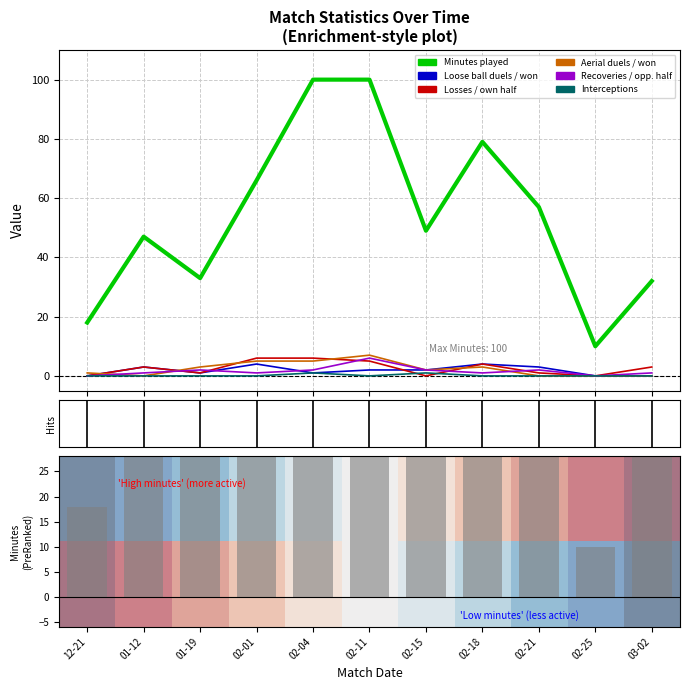

Rank the series by their maximum value, from lowest to highest.

Interceptions, Loose ball duels / won, Losses / own half, Recoveries / opp. half, Aerial duels / won, Minutes played